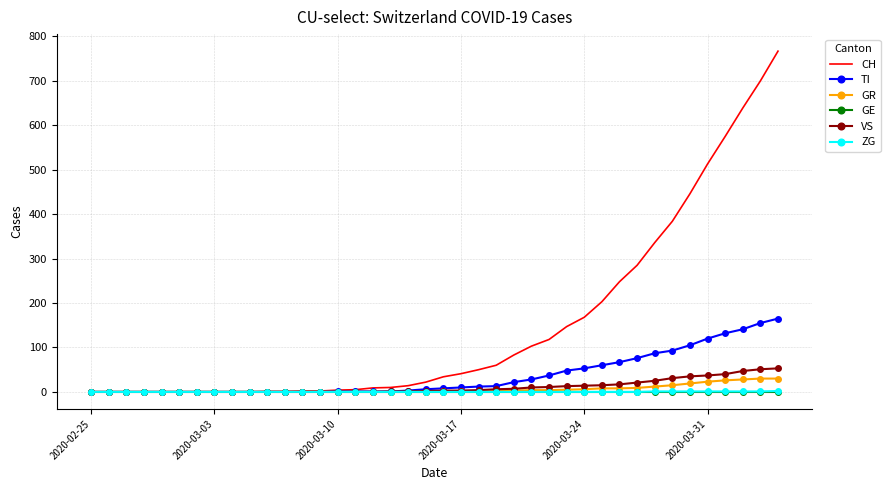

Which series has the widest spread of values?

CH